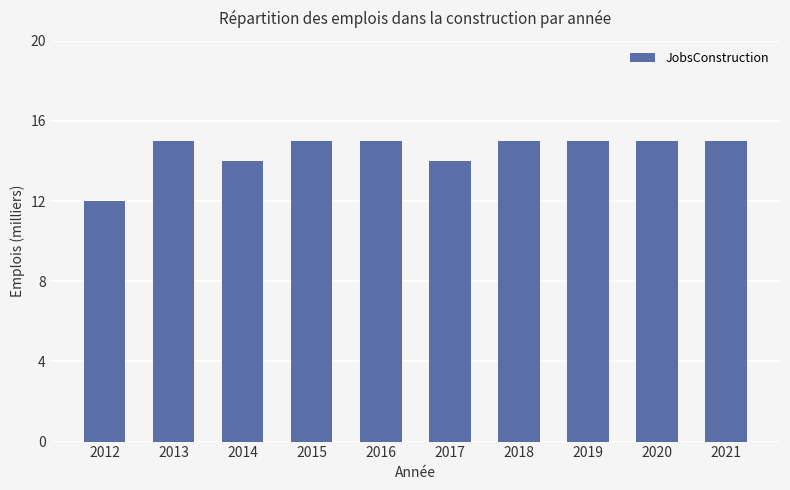

Reading left to right, extract all data points from this chart.

2012=12	2013=15	2014=14	2015=15	2016=15	2017=14	2018=15	2019=15	2020=15	2021=15